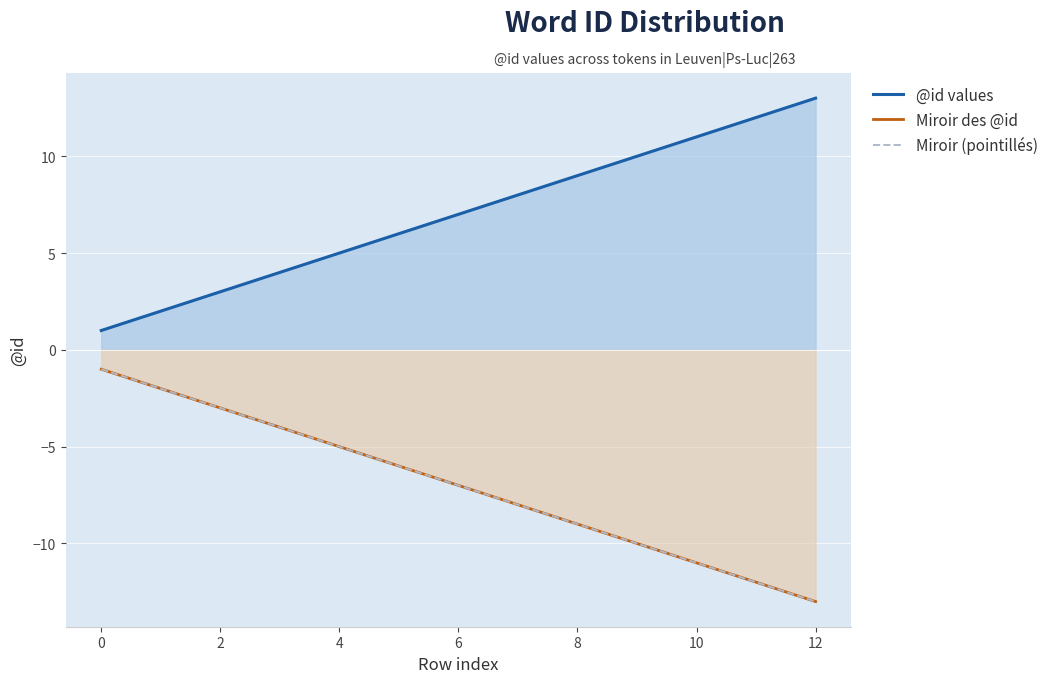

The value of Miroir (pointillés) at 12 is -18. True or false?

False